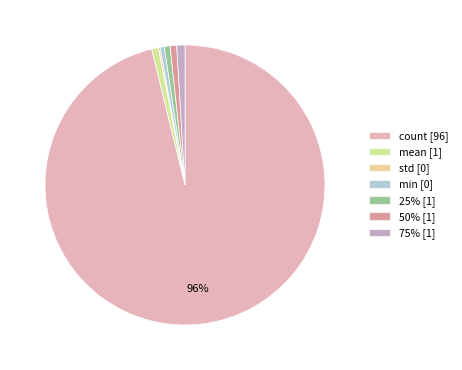

What is the total percentage of std and 50%?

1.0%